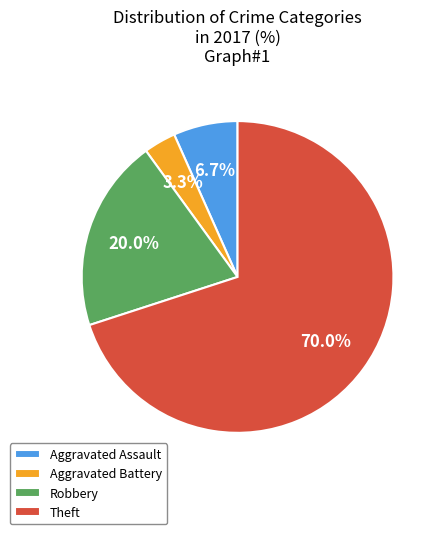

How much of the chart is everything except Aggravated Battery?

96.7%